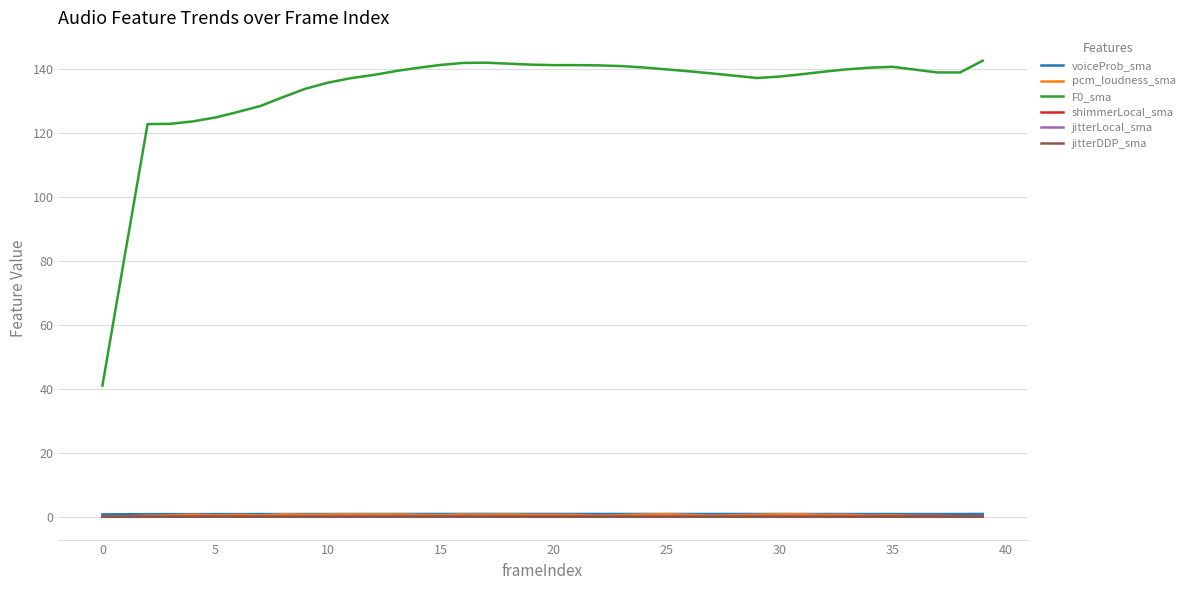

What is the greatest value displayed?

142.7